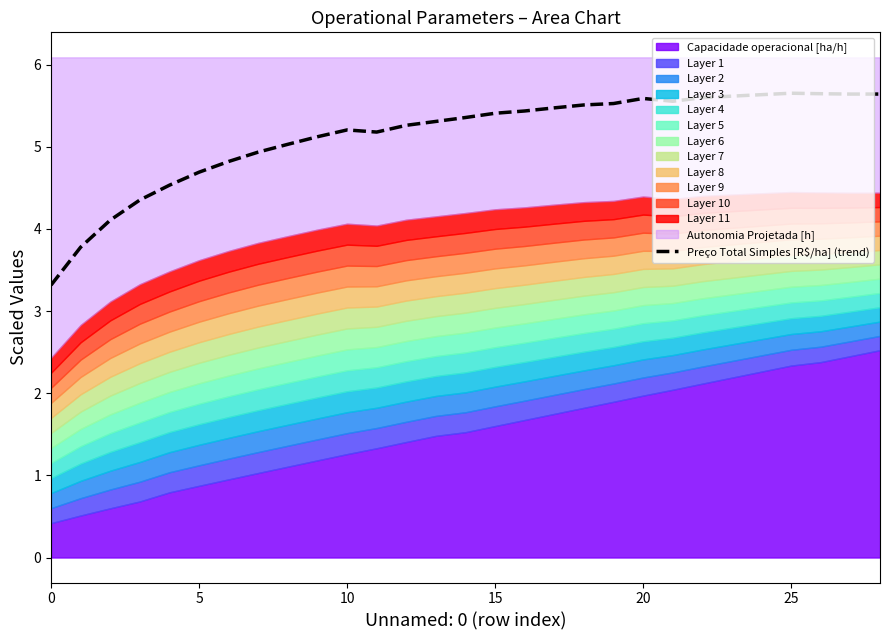

Reading left to right, transcribe all the data shown in this chart.

3.3	3.8	4.1	4.4	4.5	4.7	4.8	4.9	5.0	5.1	5.2	5.2	5.3	5.3	5.4	5.4	5.4	5.5	5.5	5.5	5.6	5.6	5.6	5.6	5.6	5.7	5.6	5.6	5.6